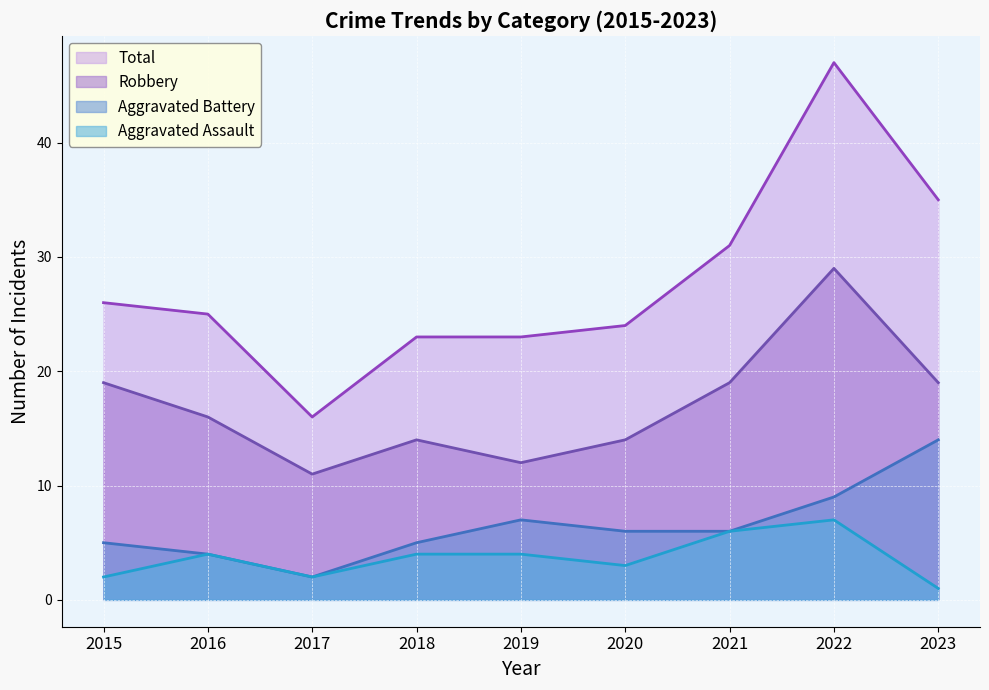

True or false: Aggravated Battery and Total intersect in this chart.

False